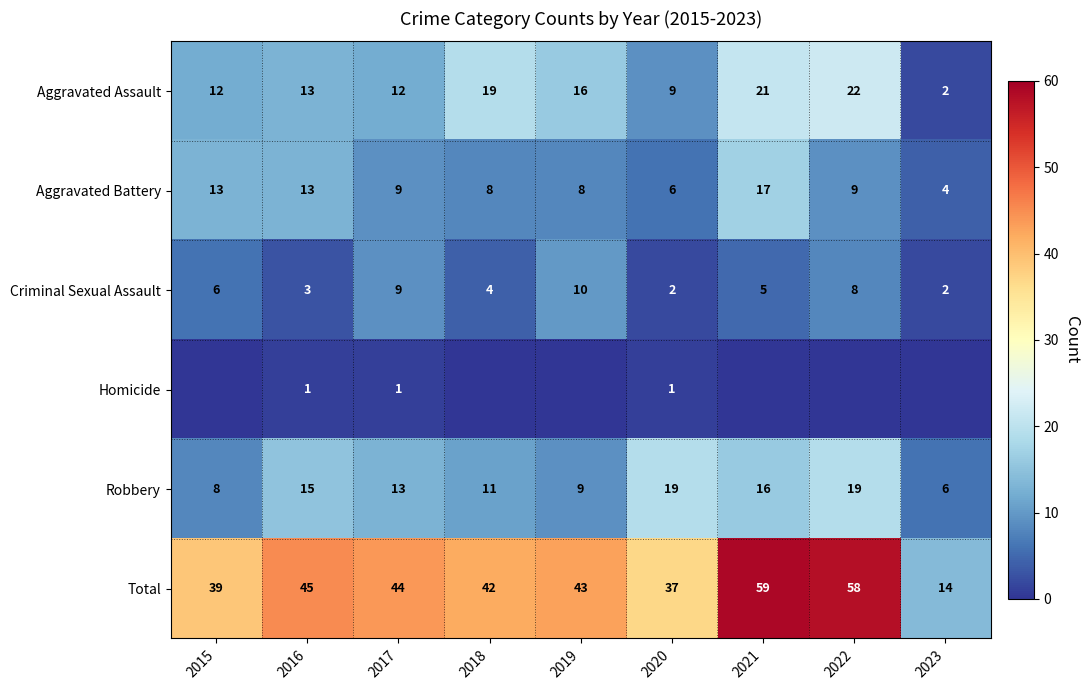

What is the total value across all series at 2022?

116